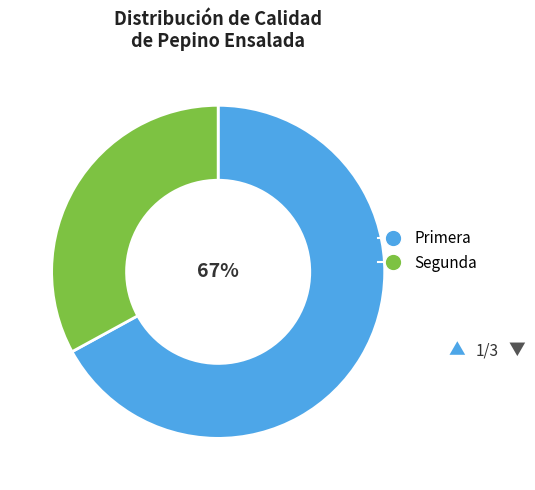

To the nearest percent, what is the difference between the largest and smallest slice percentages?

34%